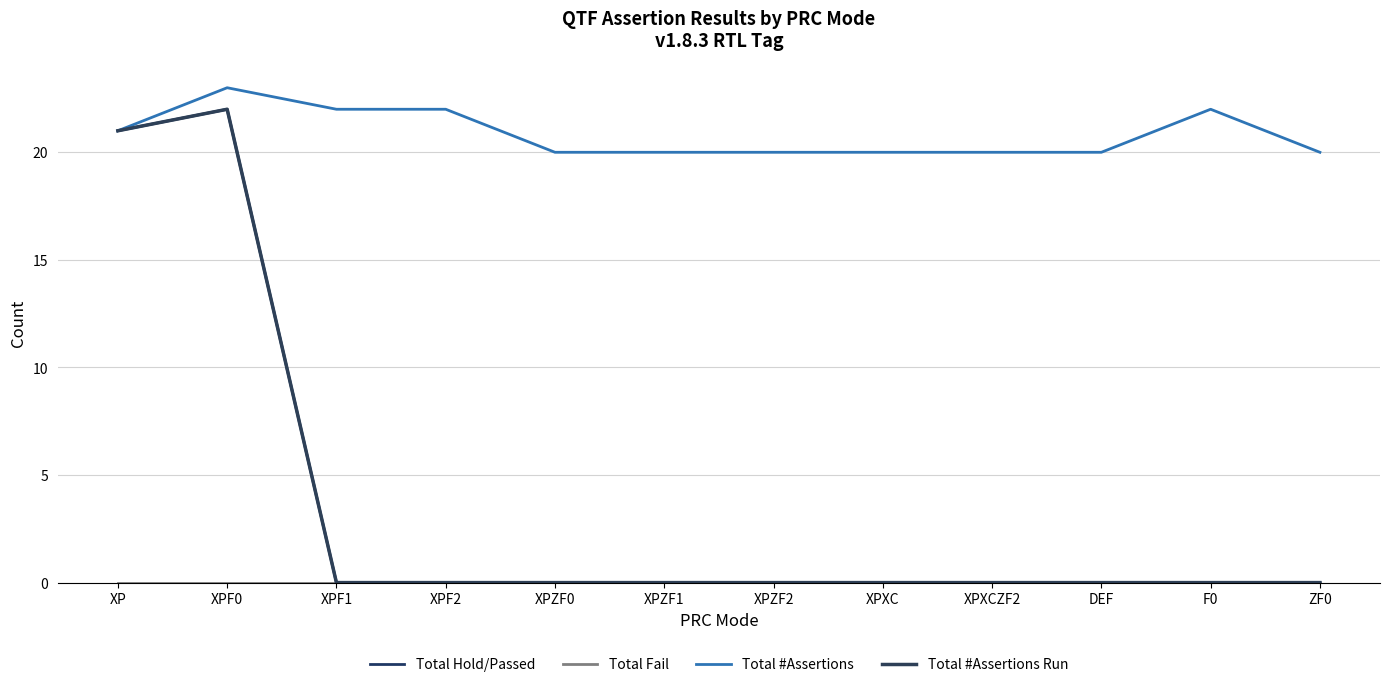

Which series has the largest range (max minus min)?

Total Hold/Passed